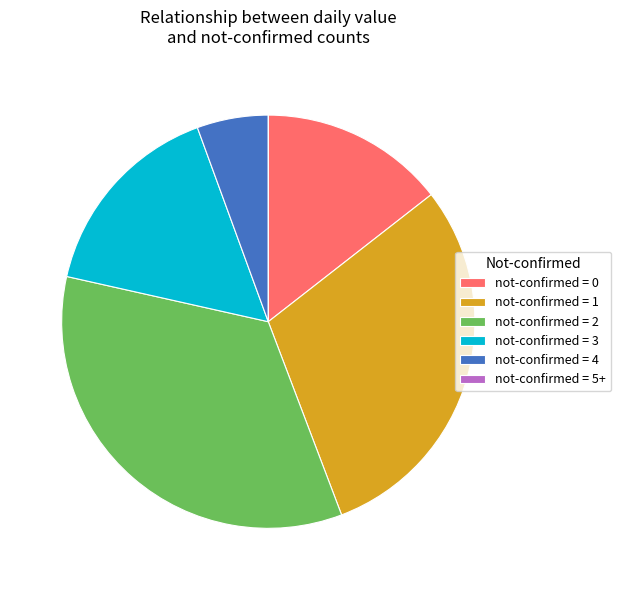

Is it true that not-confirmed = 4 is 14% of the pie?

False